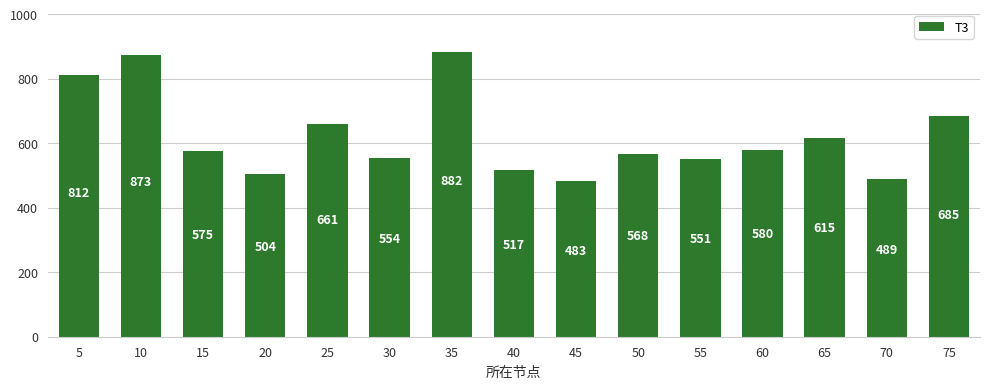

Does the chart contain stacked bars?

No